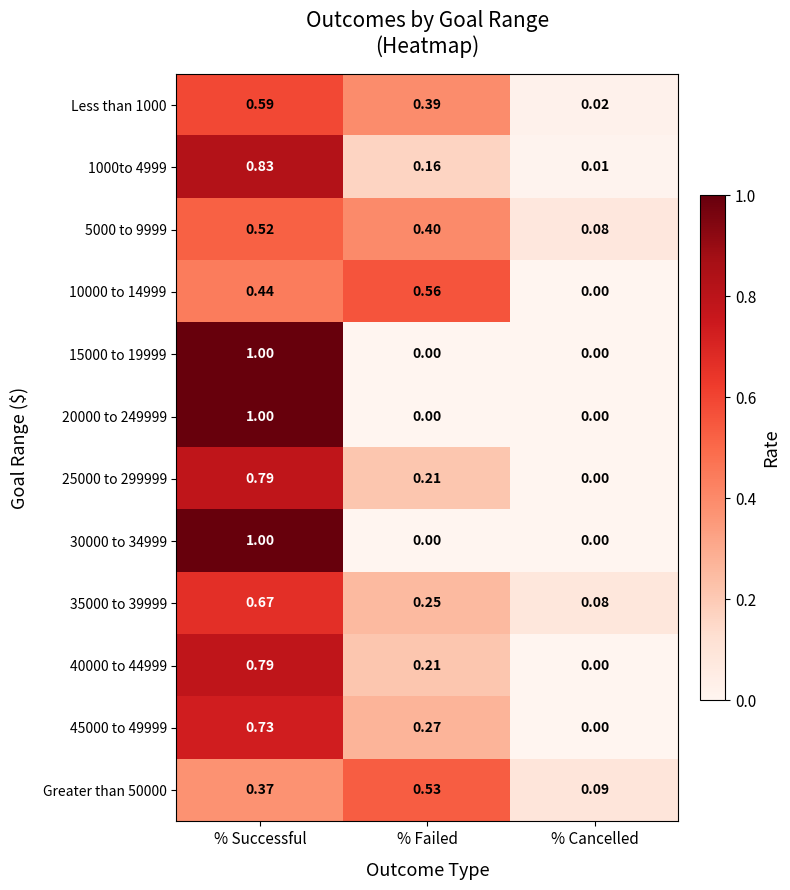

Which series changed the most between % Failed and % Cancelled?

10000 to 14999